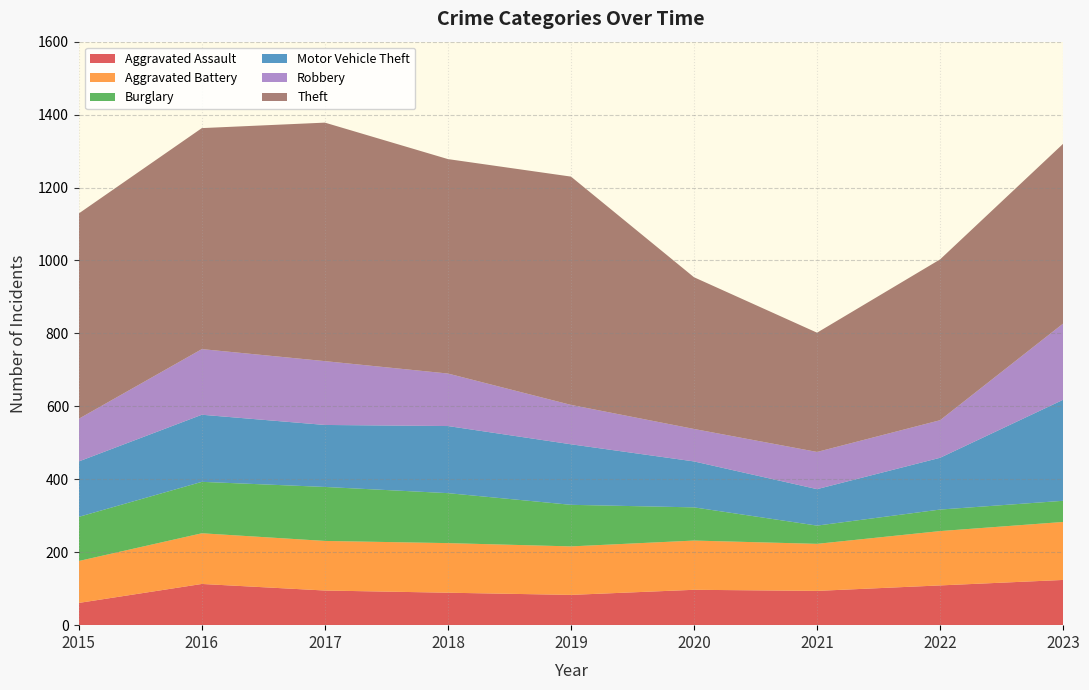

Reading right to left, transcribe all the data shown in this chart.

Aggravated Assault: 2023=124	2022=109	2021=94	2020=97	2019=83	2018=89	2017=95	2016=113	2015=61
Aggravated Battery: 2023=159	2022=149	2021=129	2020=135	2019=133	2018=136	2017=136	2016=139	2015=115
Burglary: 2023=58	2022=59	2021=50	2020=91	2019=114	2018=137	2017=148	2016=141	2015=121
Motor Vehicle Theft: 2023=277	2022=142	2021=100	2020=126	2019=166	2018=184	2017=170	2016=184	2015=152
Robbery: 2023=209	2022=103	2021=102	2020=89	2019=108	2018=144	2017=175	2016=180	2015=117
Theft: 2023=493	2022=441	2021=327	2020=416	2019=626	2018=588	2017=654	2016=606	2015=563